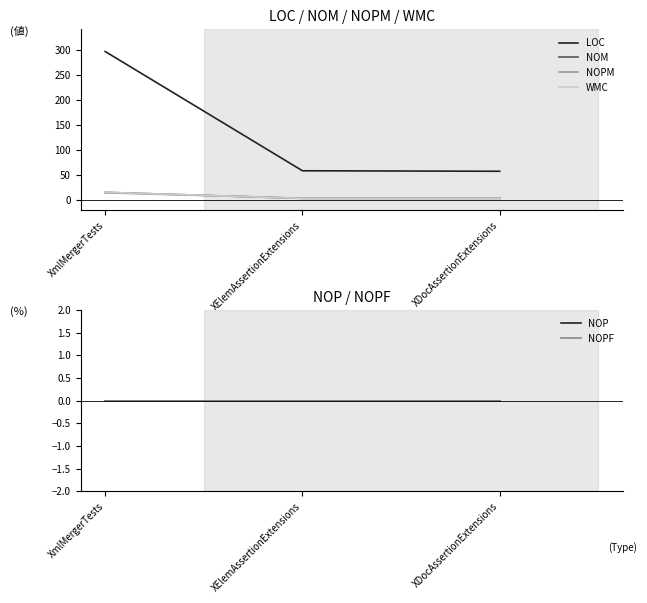

Between XmlMergerTests and XDocAssertionExtensions, which series saw the biggest shift?

LOC